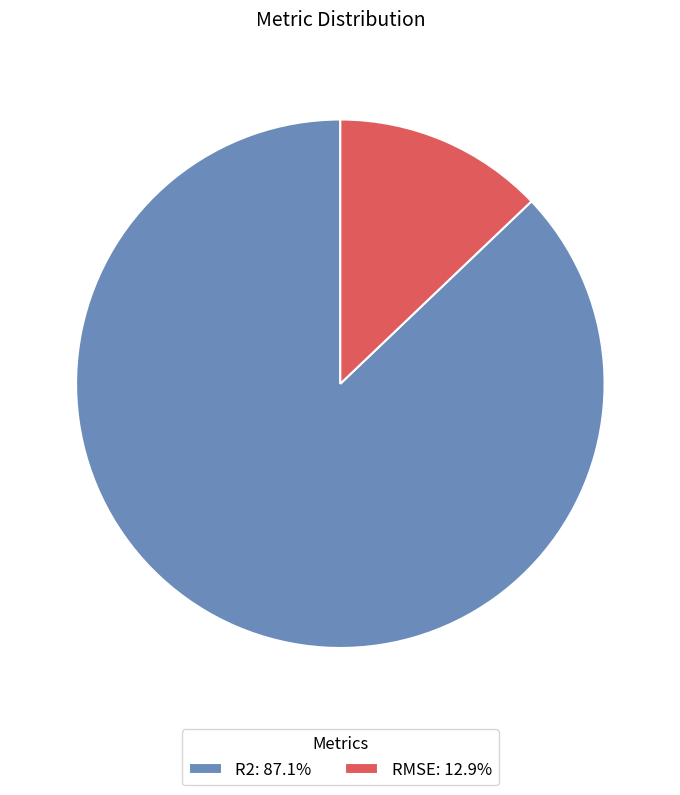

Does R2: 87.1% represent more than half of the total?

Yes